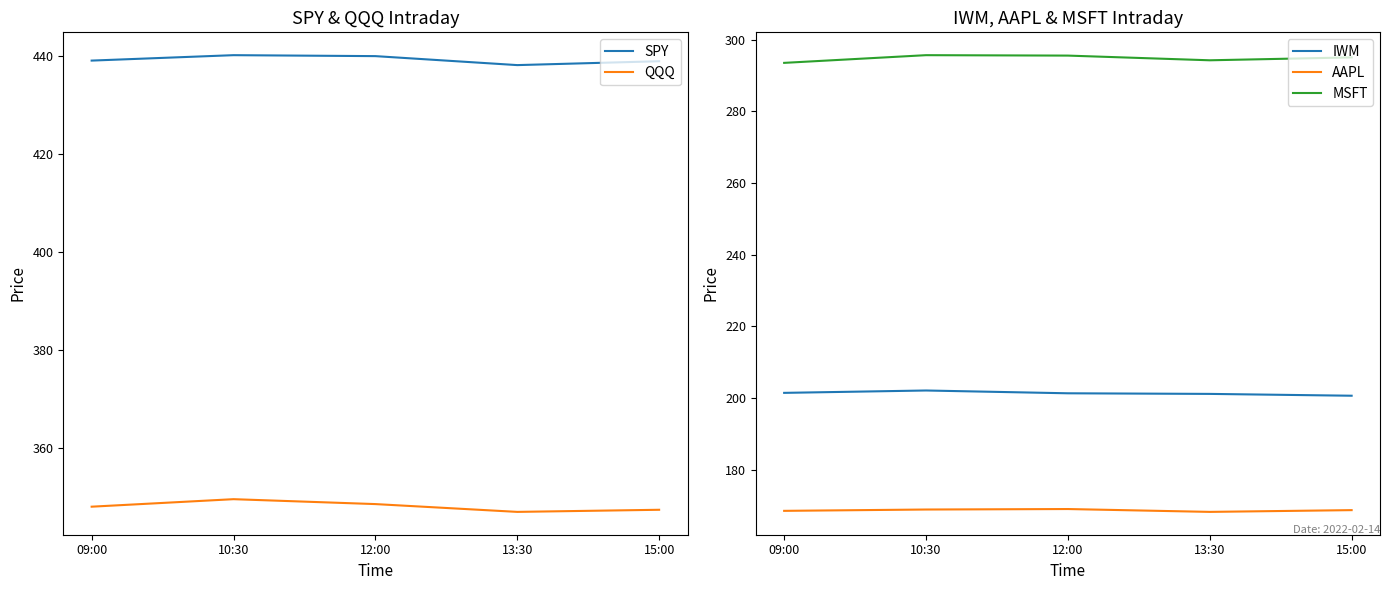

Is it true that MSFT equals 295.0 at 15:00?

True